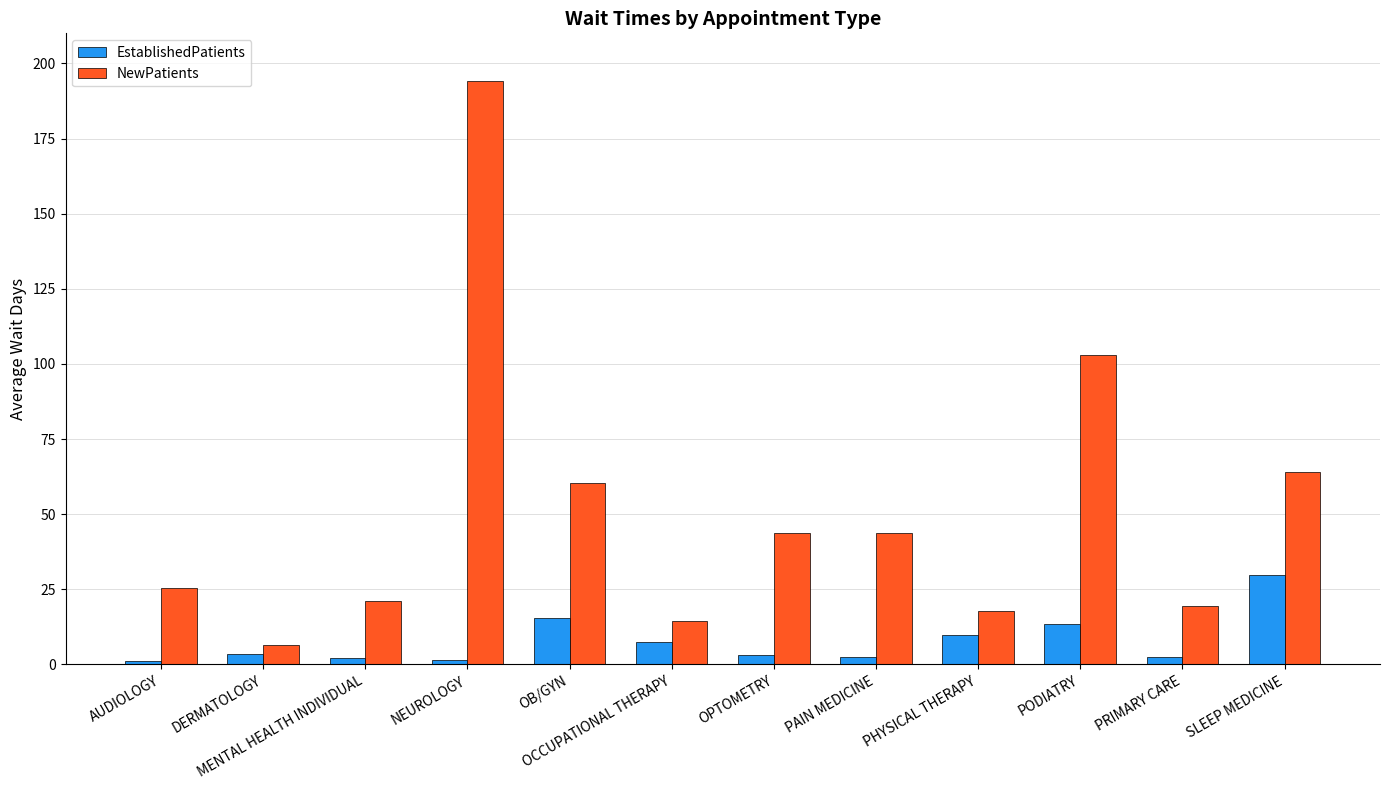

What is the value of the EstablishedPatients bar at the 1st from the left?

1.2